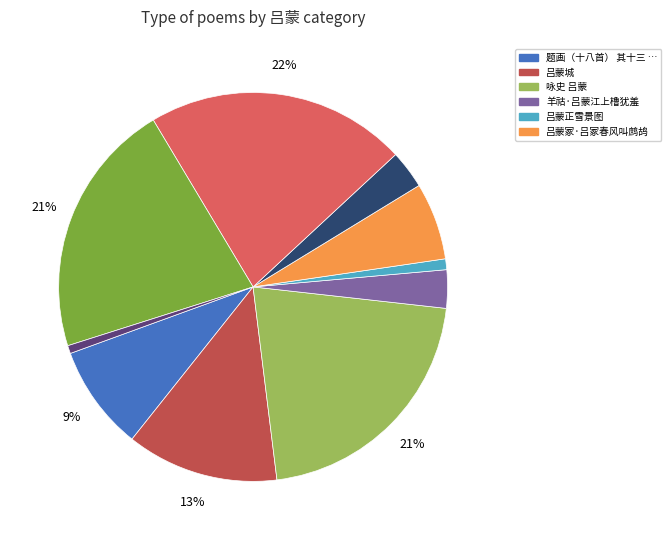

To the nearest percent, what is the difference between the largest and smallest slice percentages?

21%